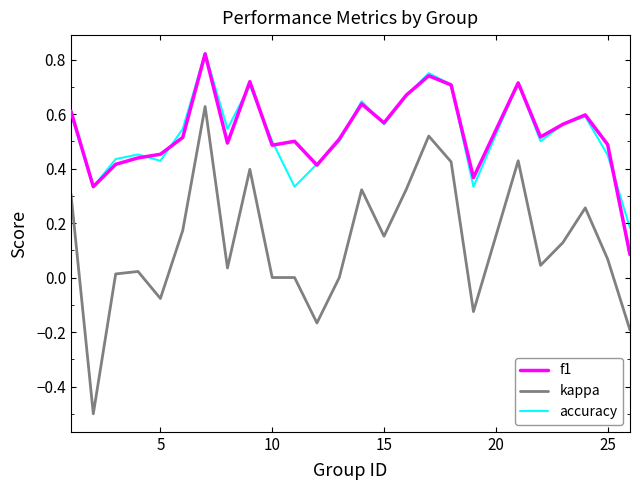

At how many categories does at least one series exceed 0?

25